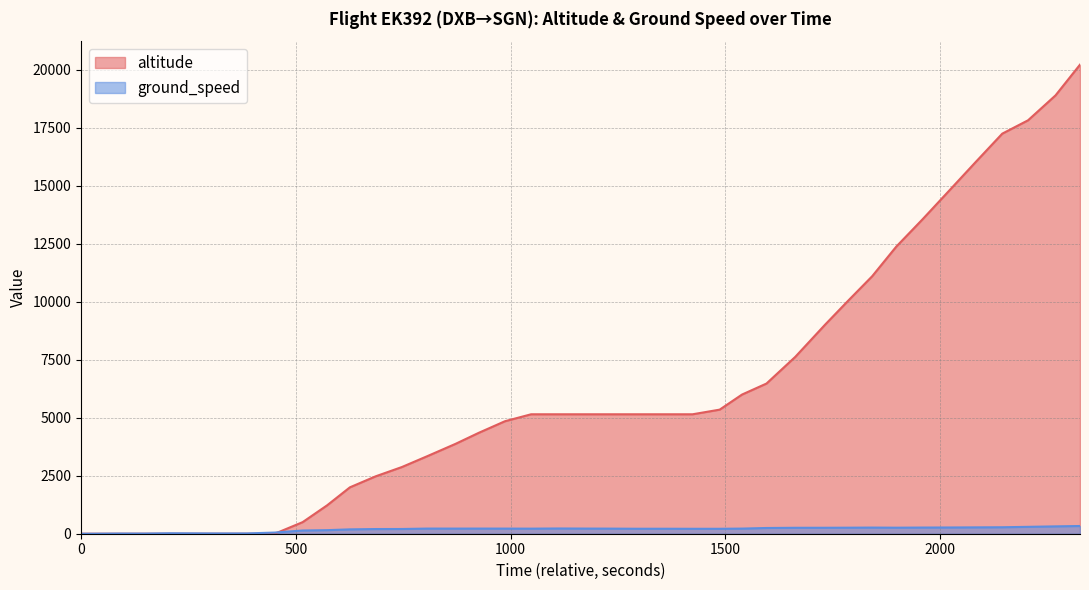

At which category is the sum across all series the highest?

39